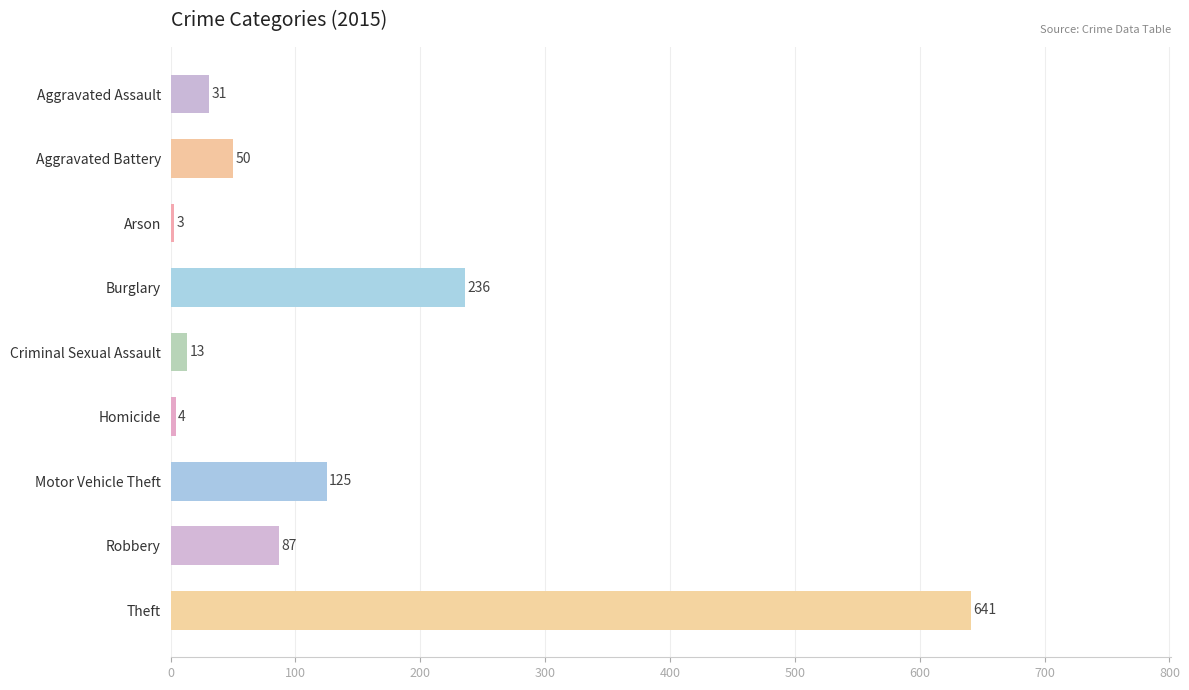

What position from the bottom is Aggravated Battery?

8